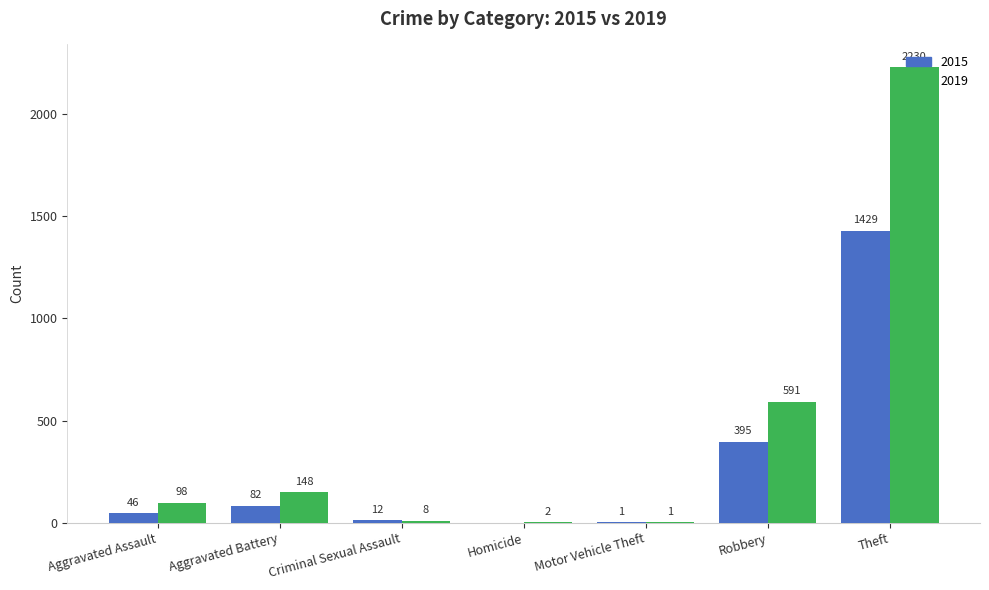

What is the average value of the 2019 series?

440